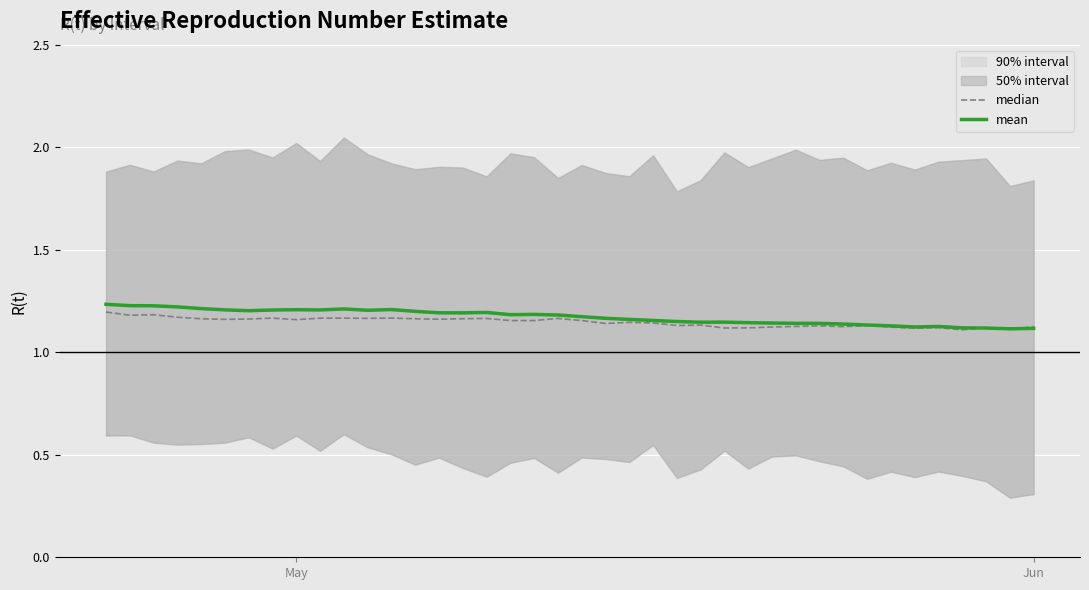

Reading right to left, transcribe all the data shown in this chart.

median: 1.1	1.1	1.1	1.1	1.1	1.1	1.1	1.1	1.1	1.1	1.1	1.1	1.1	1.1	1.1	1.1	1.1	1.1	1.1	1.2	1.2	1.2	1.2	1.2	1.2	1.2	1.2	1.2	1.2	1.2	1.2	1.2	1.2	1.2	1.2	1.2	1.2	1.2	1.2	1.2
mean: 1.1	1.1	1.1	1.1	1.1	1.1	1.1	1.1	1.1	1.1	1.1	1.1	1.1	1.1	1.1	1.1	1.2	1.2	1.2	1.2	1.2	1.2	1.2	1.2	1.2	1.2	1.2	1.2	1.2	1.2	1.2	1.2	1.2	1.2	1.2	1.2	1.2	1.2	1.2	1.2